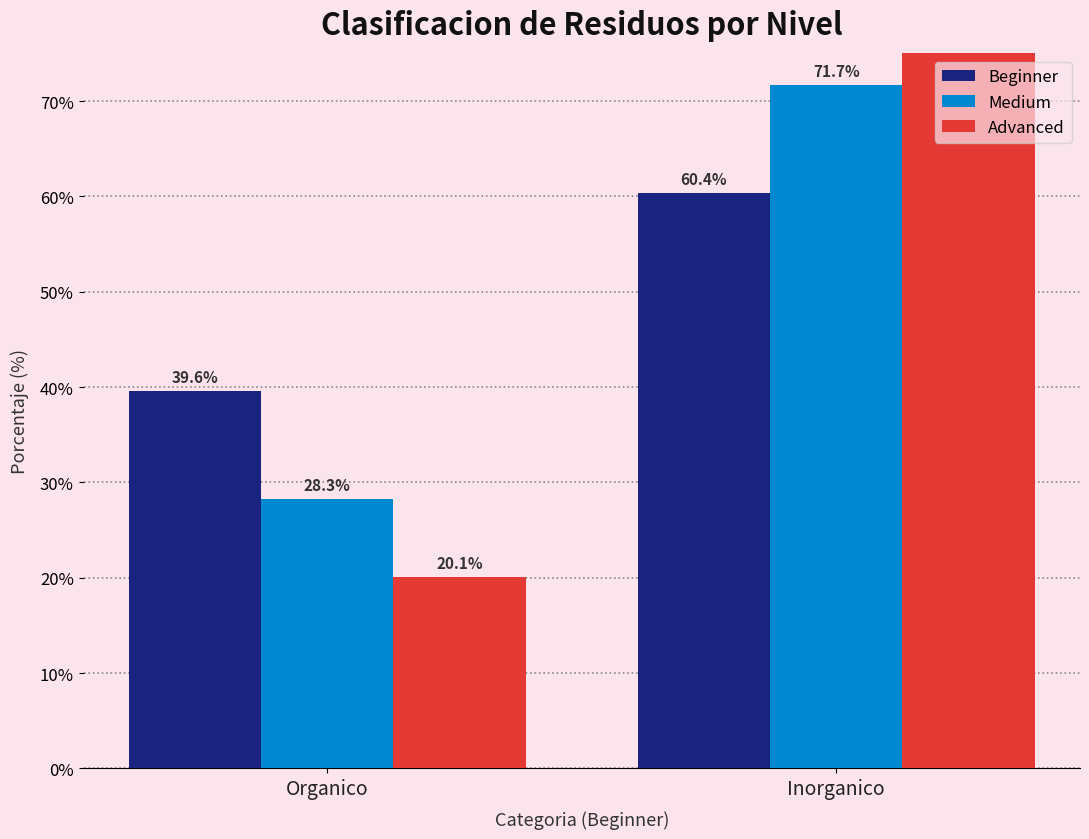

How many series are shown in this chart?

3